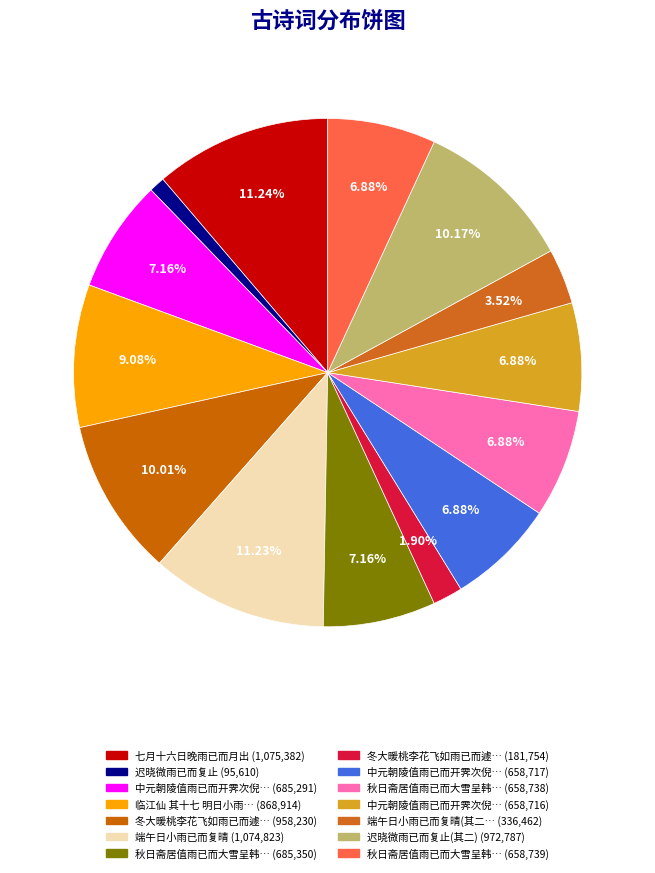

What is the largest slice in the pie chart?

七月十六日晚雨已而月出